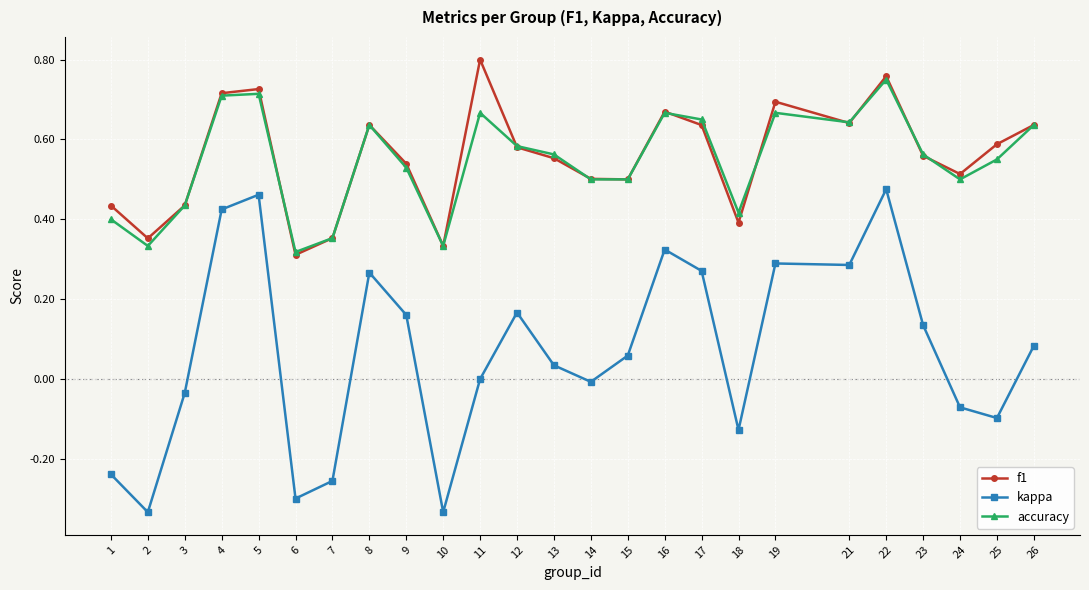

True or false: accuracy has a value of 0.6 at 26.

True